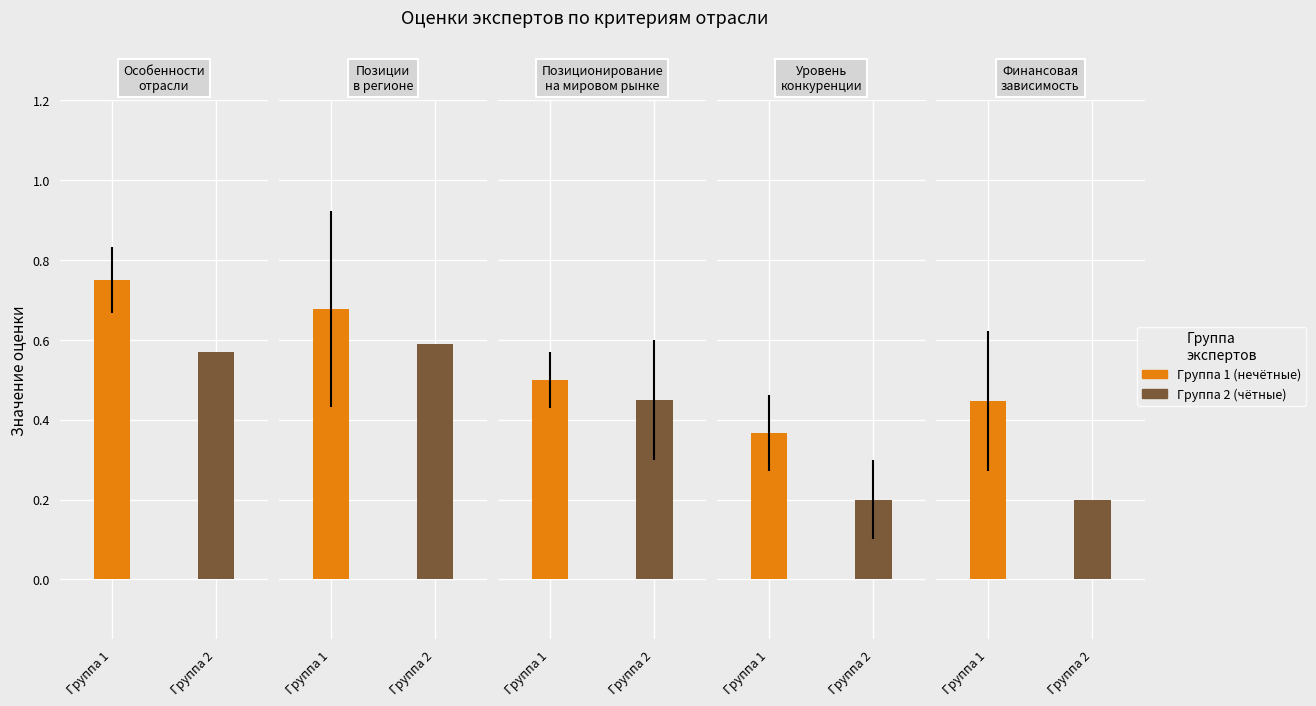

How many bars are there in each group?

5